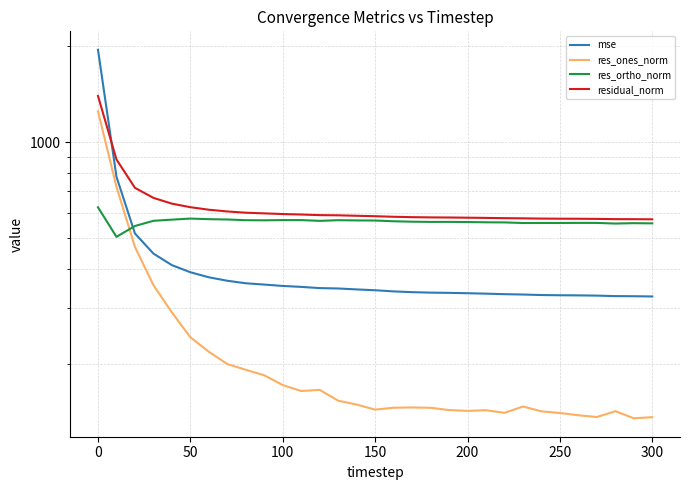

Reading left to right, what are all the values shown in this chart?

mse: 1952.5	778.5	516.1	446.2	410.4	389.8	375.8	366.5	359.9	356.5	353.0	350.6	347.5	346.6	344.2	342.2	339.4	337.5	336.3	335.8	334.9	333.8	332.6	331.7	330.5	330.0	329.7	329.1	327.9	327.7	327.1
res_ones_norm: 1250.3	724.4	468.1	355.2	291.3	243.4	219.2	200.5	192.3	184.9	172.1	164.9	166.3	153.8	149.5	144.2	146.1	146.4	146.1	143.7	142.8	143.5	140.8	147.4	142.4	140.7	138.4	136.6	142.5	135.4	136.5
res_ortho_norm: 624.0	503.7	544.9	565.8	570.6	575.0	572.5	571.2	568.3	567.8	568.7	568.7	565.6	568.3	567.3	566.9	563.9	562.2	561.2	561.4	560.8	559.7	559.2	556.8	557.0	557.0	557.3	557.2	554.6	556.2	555.4
residual_norm: 1397.3	882.3	718.4	668.0	640.6	624.4	613.0	605.4	599.9	597.1	594.1	592.1	589.5	588.7	586.7	584.9	582.5	580.9	579.9	579.5	578.7	577.8	576.7	576.0	574.9	574.5	574.2	573.7	572.7	572.4	571.9